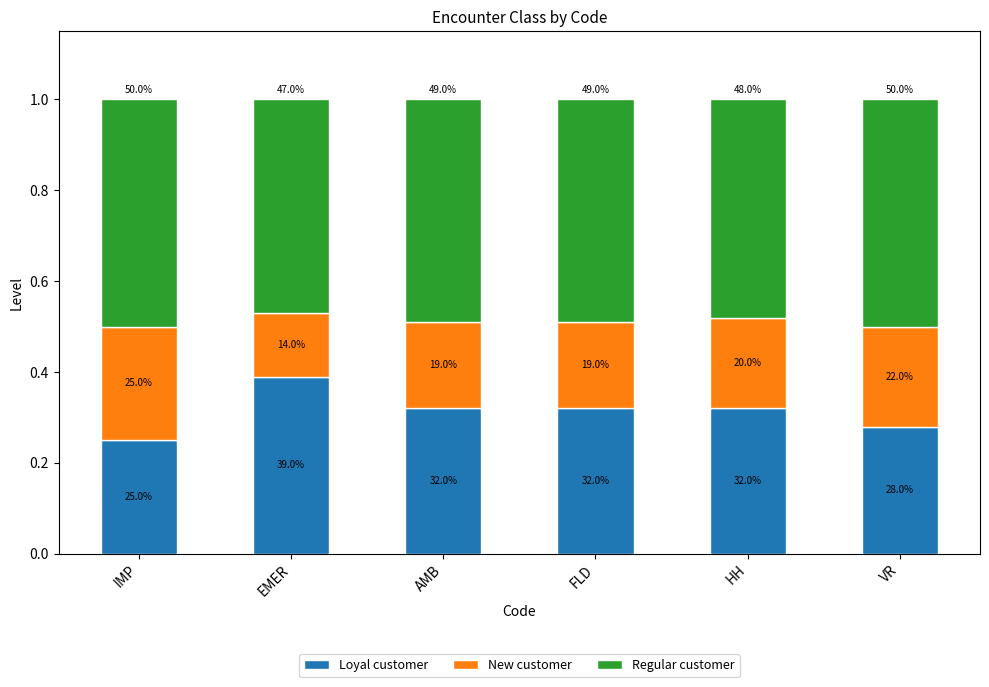

True or false: Loyal customer has a value of 0.3 at HH.

True